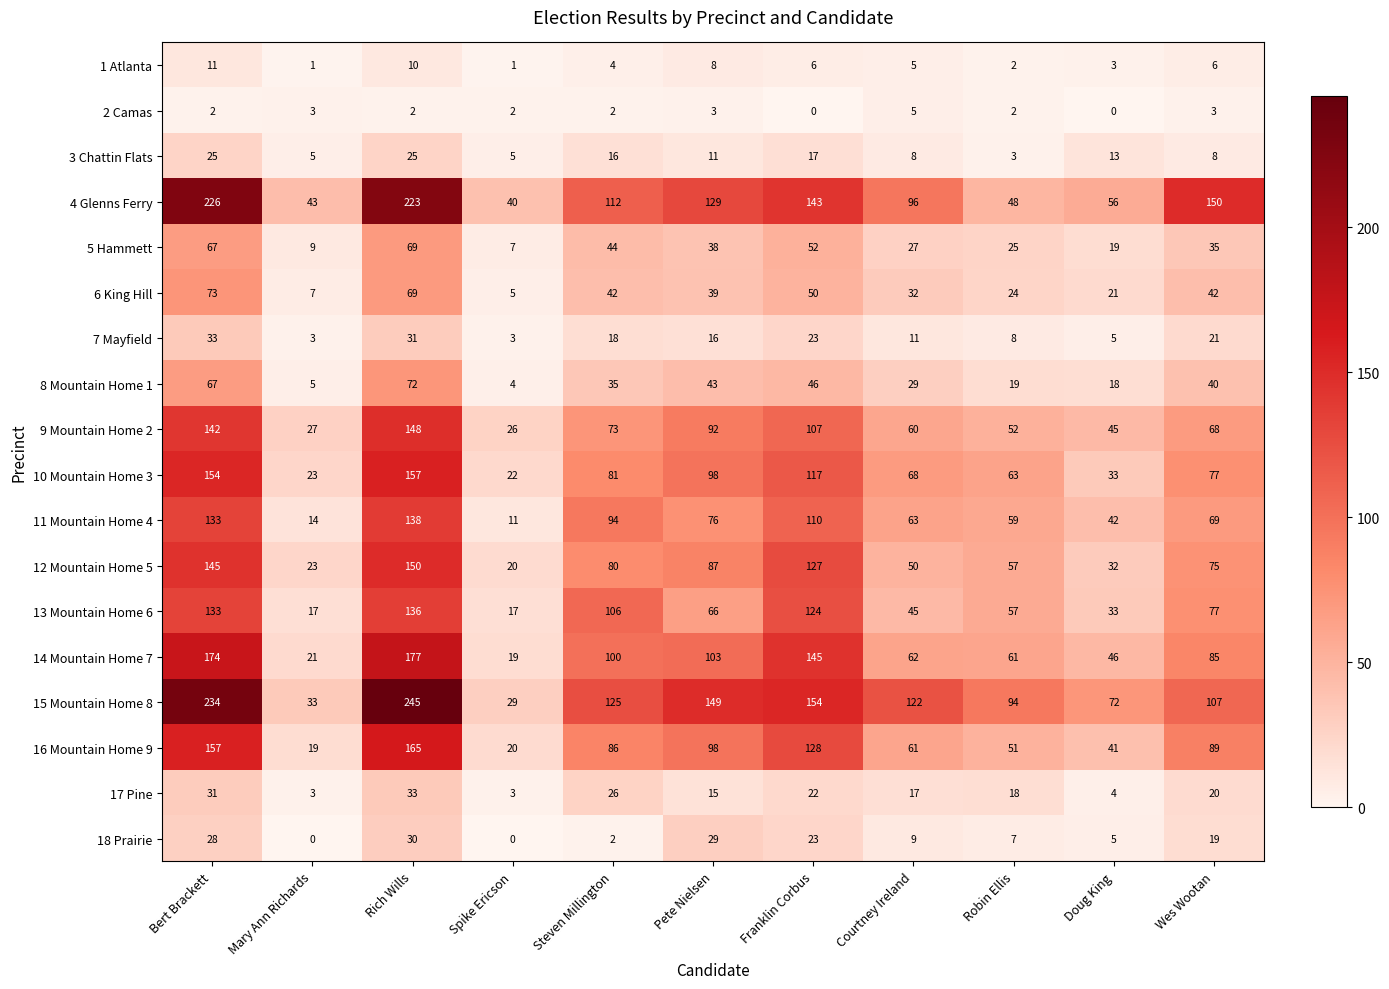

What is the minimum value for 7 Mayfield?

3